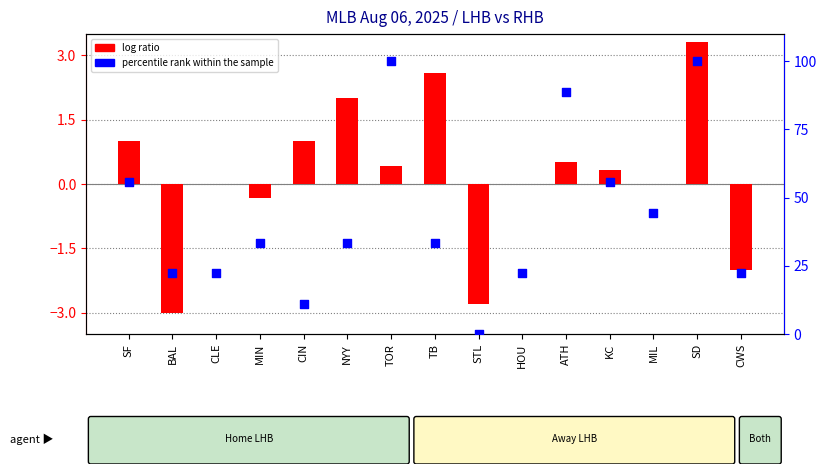

Which series has the largest total across all categories?

percentile rank within the sample